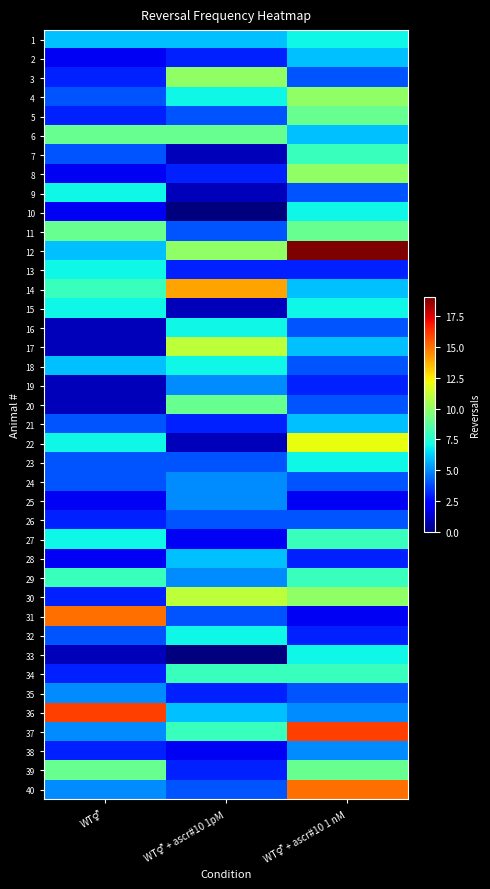

At WT⚥, list the series in order from smallest to largest.

16, 17, 19, 20, 33, 2, 8, 10, 25, 28, 3, 5, 26, 30, 34, 38, 4, 7, 21, 23, 24, 32, 35, 37, 40, 1, 12, 18, 9, 13, 15, 22, 27, 14, 29, 6, 11, 39, 31, 36